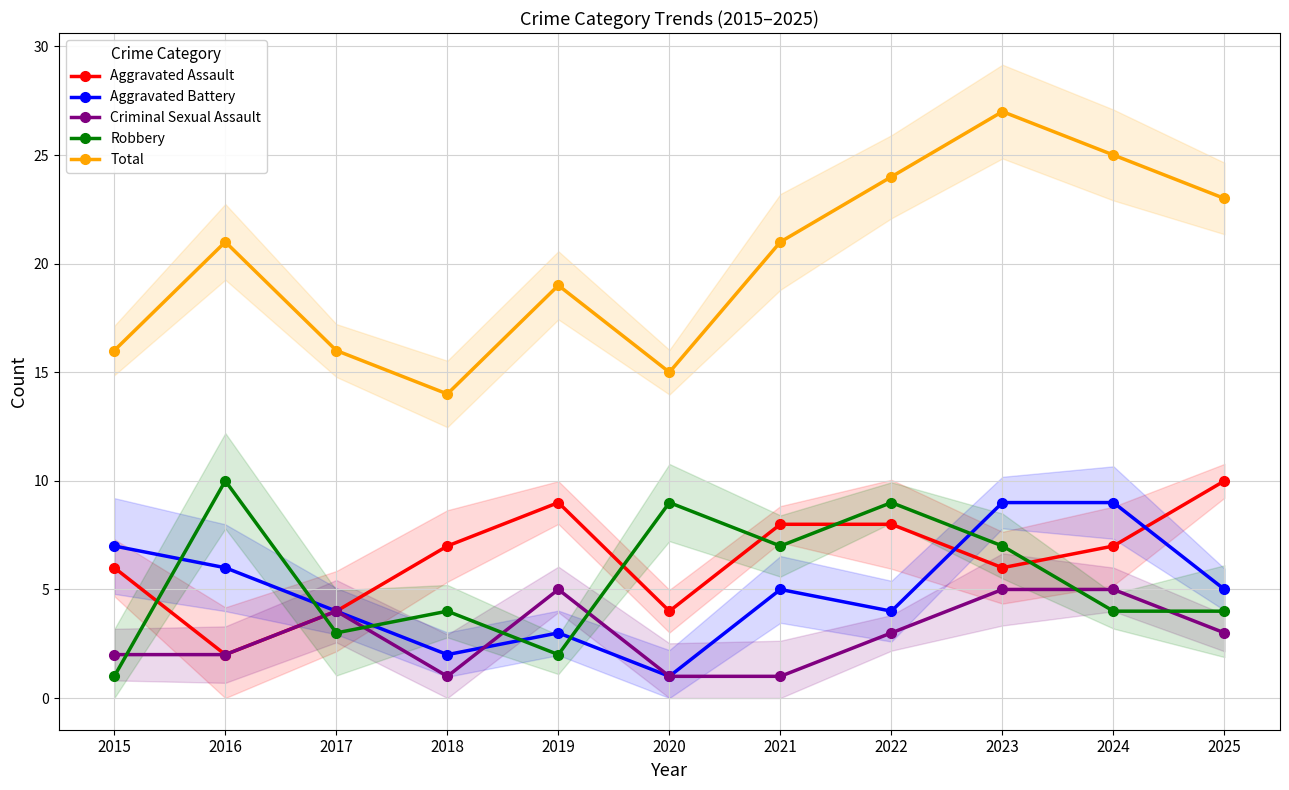

How many values in the Aggravated Assault series are below 7?

5